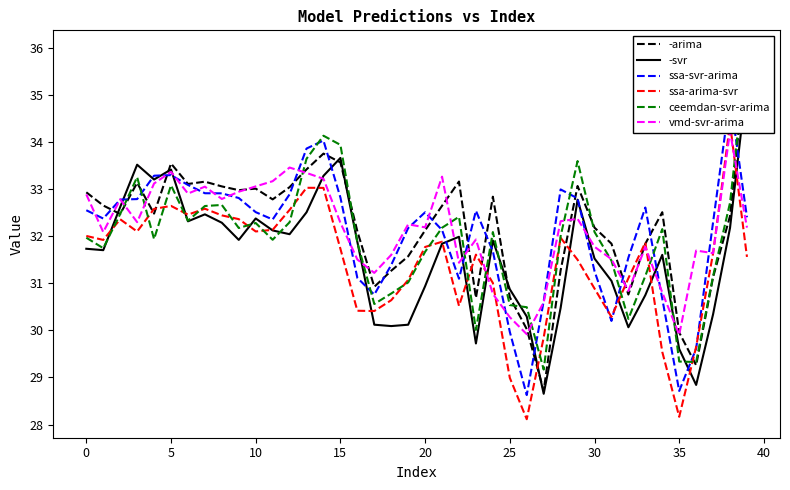

What are all the series names shown in the legend?

-arima, -svr, ssa-svr-arima, ssa-arima-svr, ceemdan-svr-arima, vmd-svr-arima